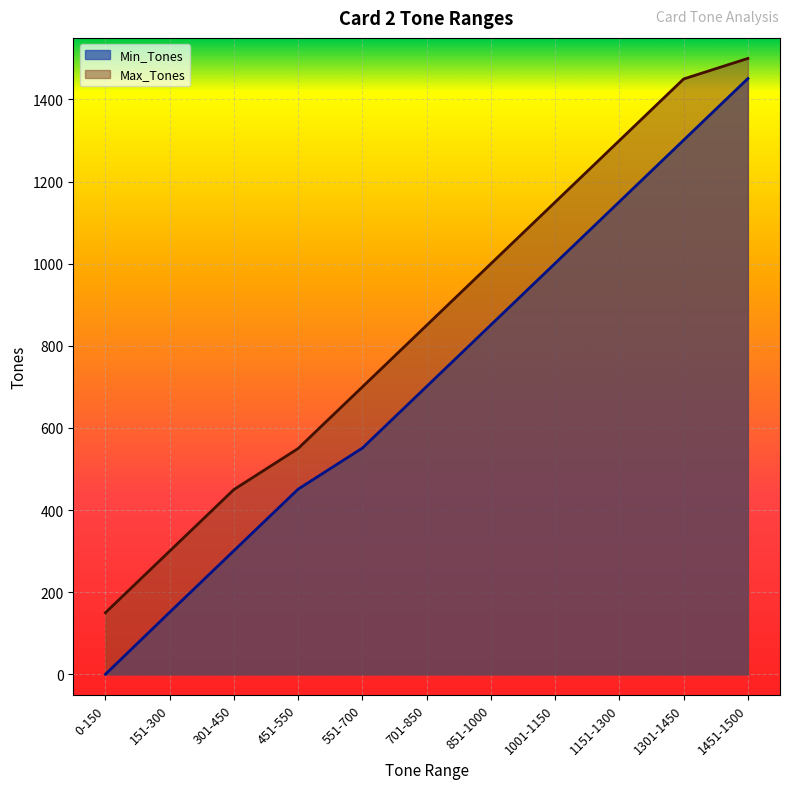

What is the maximum value for Min_Tones?

1451